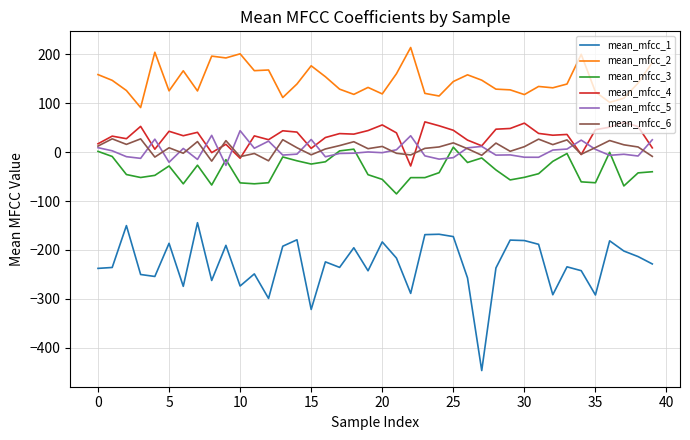

Does the chart have visible grid lines?

Yes